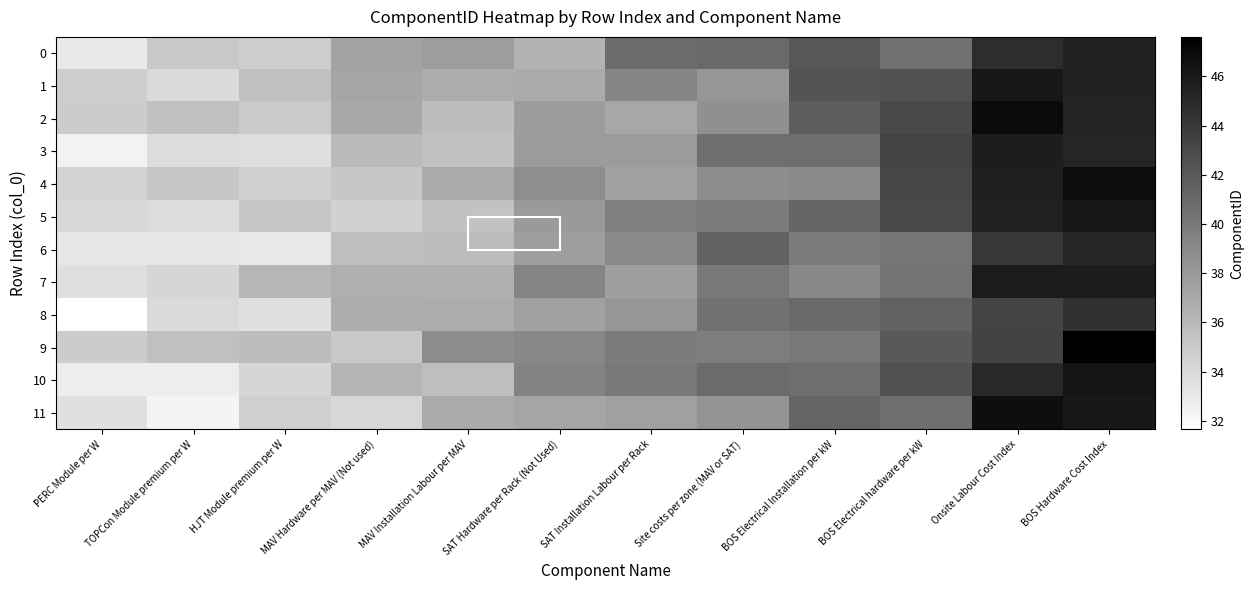

Between SAT Hardware per Rack (Not Used) and Site costs per zone (MAV or SAT), which is larger?

Site costs per zone (MAV or SAT)